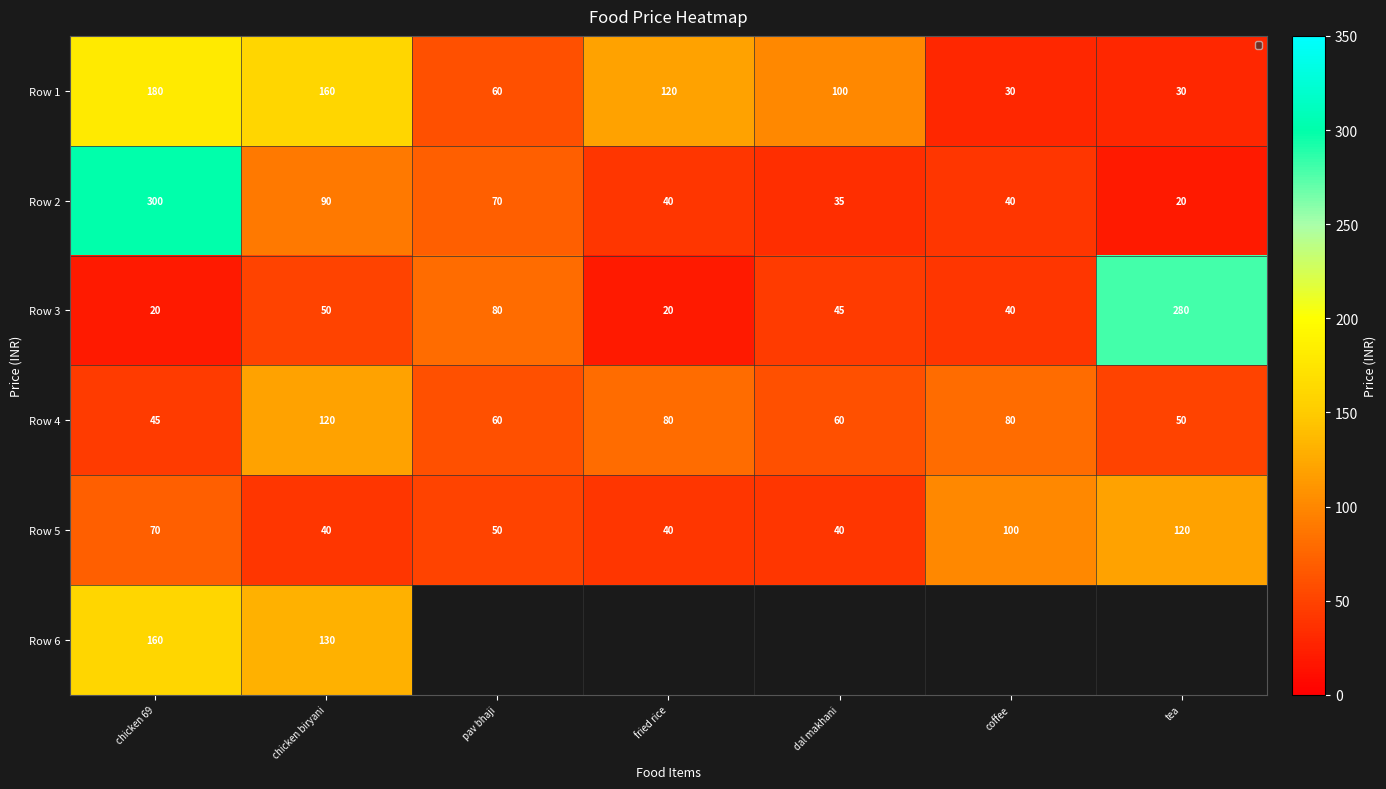

How many data points in Row 2 are less than 40?

2